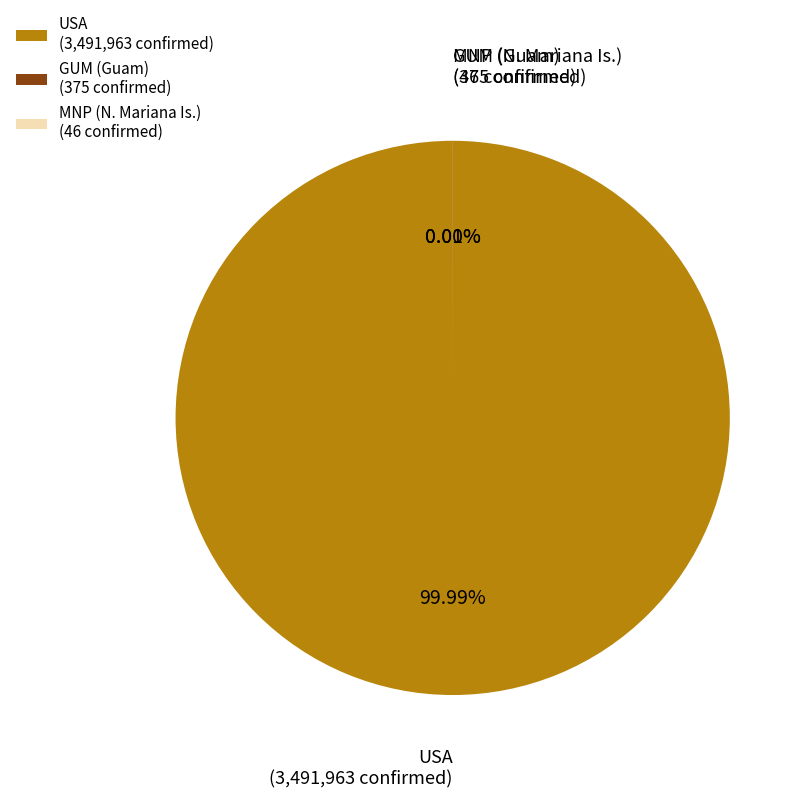

Which category has the biggest portion of the pie?

USA (3,491,963 confirmed)